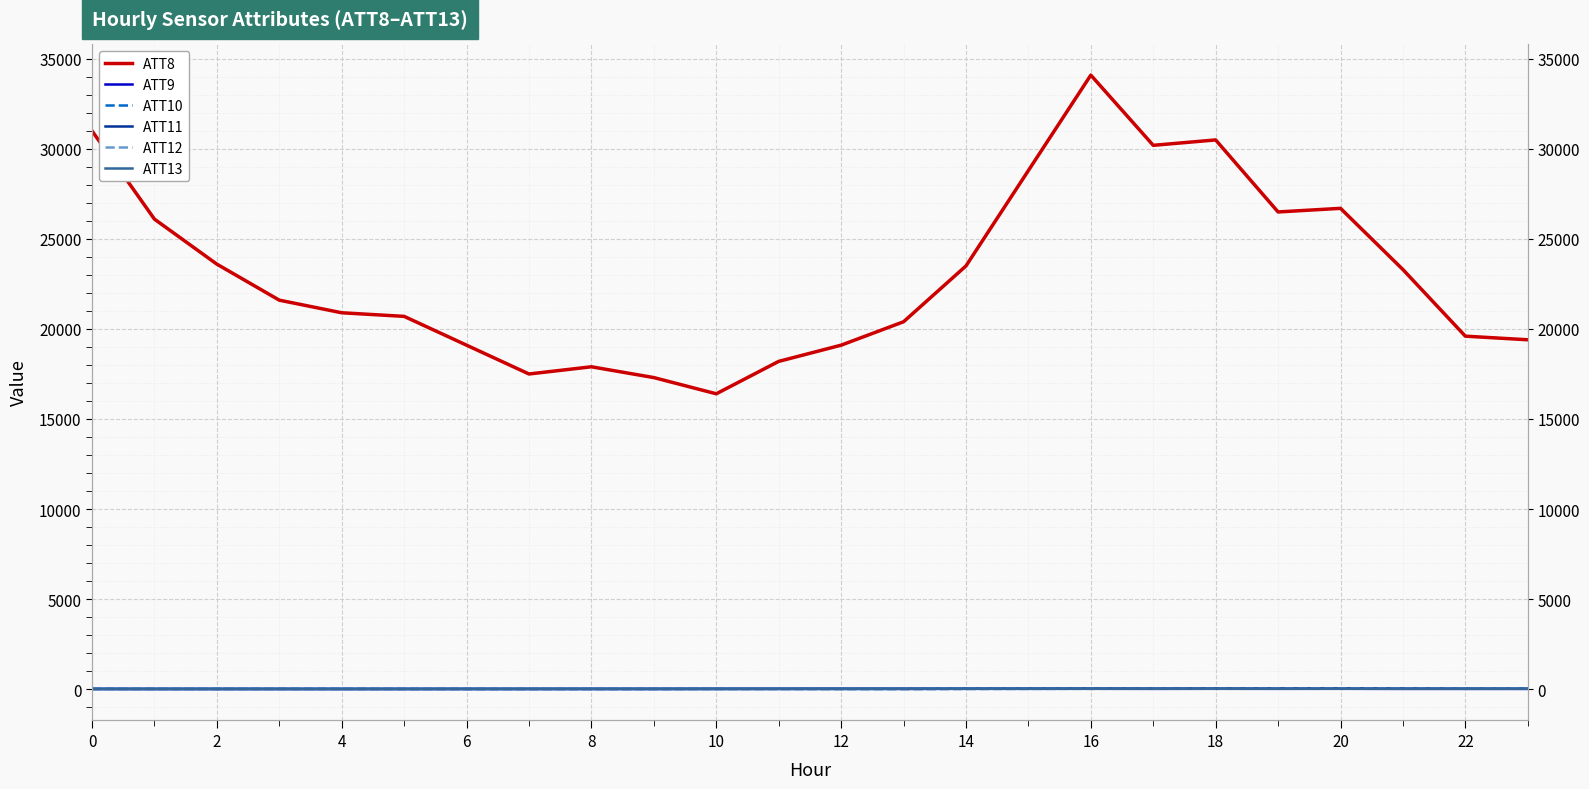

What is the difference between the maximum and minimum values in the ATT10 series?

15.9